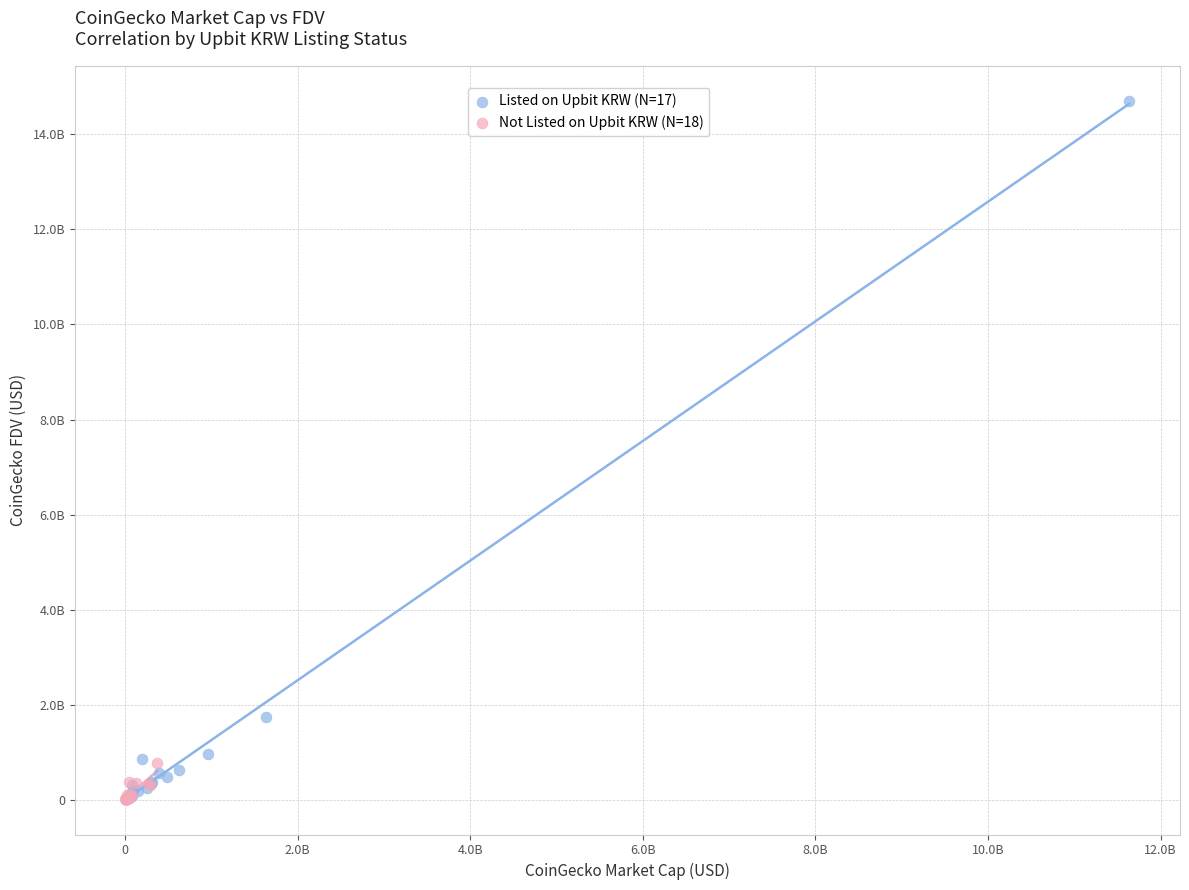

What are all the series names shown in the legend?

Listed on Upbit KRW (N=17), Not Listed on Upbit KRW (N=18)